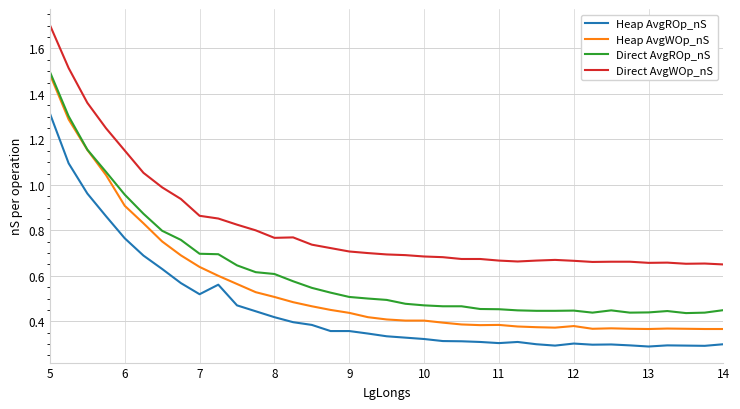

What is the greatest value displayed?

1.7